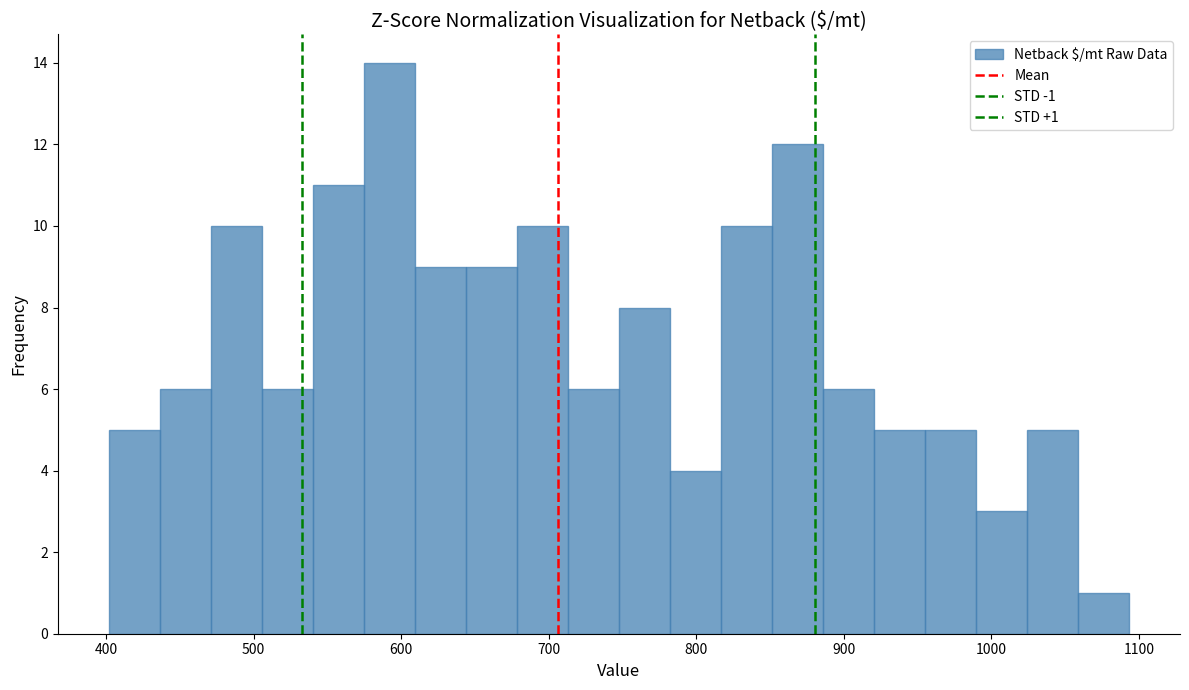

Read against the x-axis, roughly where is the centre of the tallest bar?

590